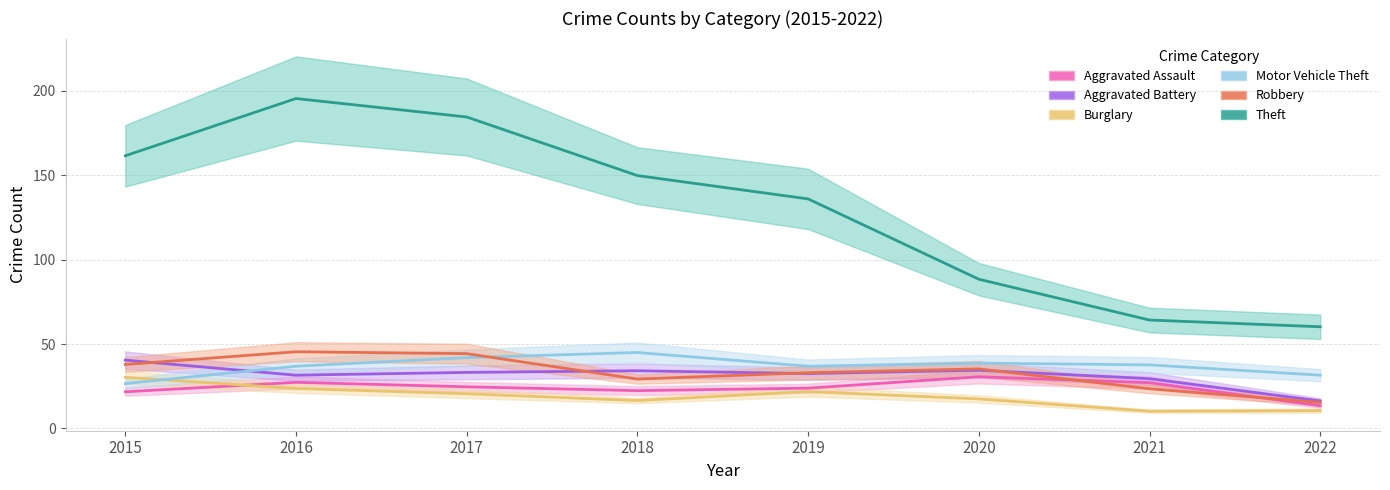

What is the total value across all series at 2015?

318.4